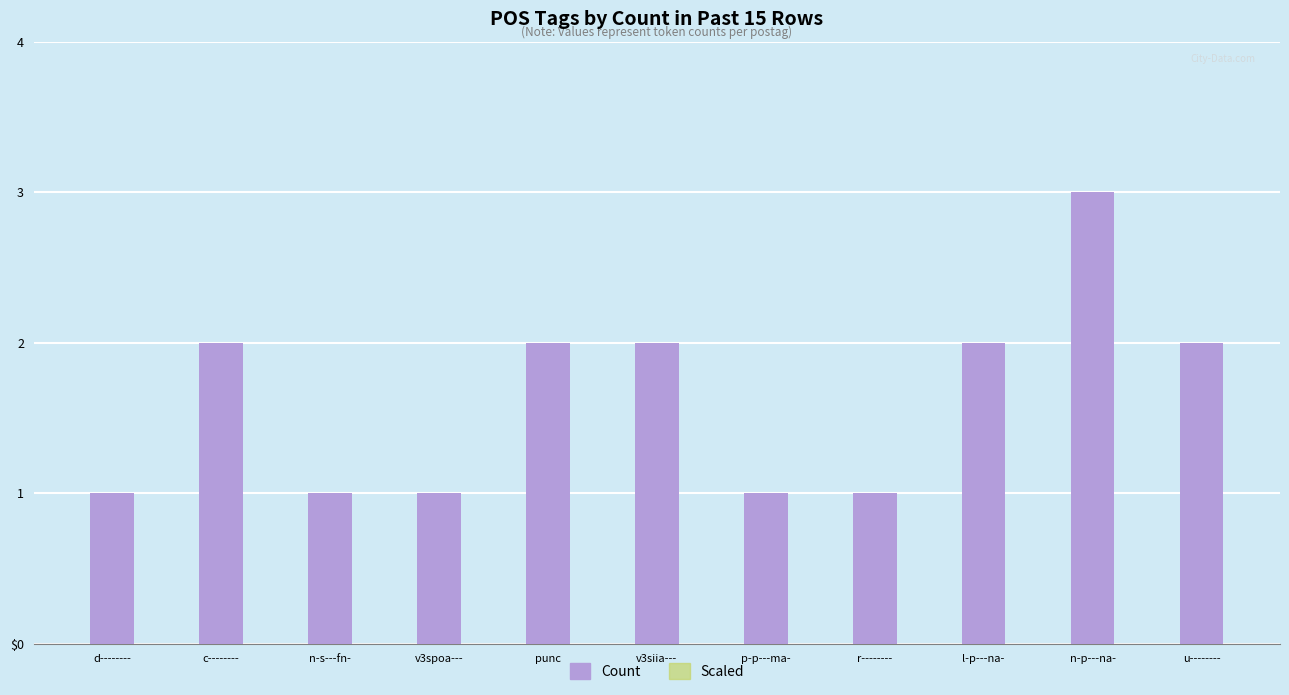

What is the difference between the maximum and minimum values in the Scaled series?

1.5